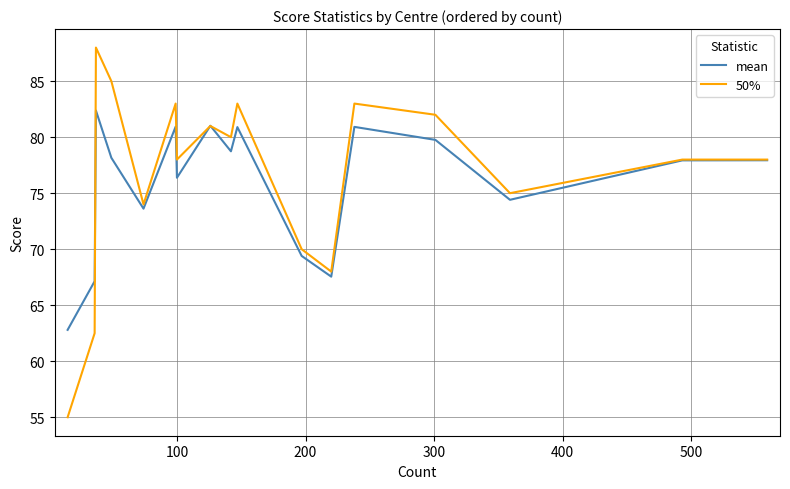

What are all the series names shown in the legend?

mean, 50%